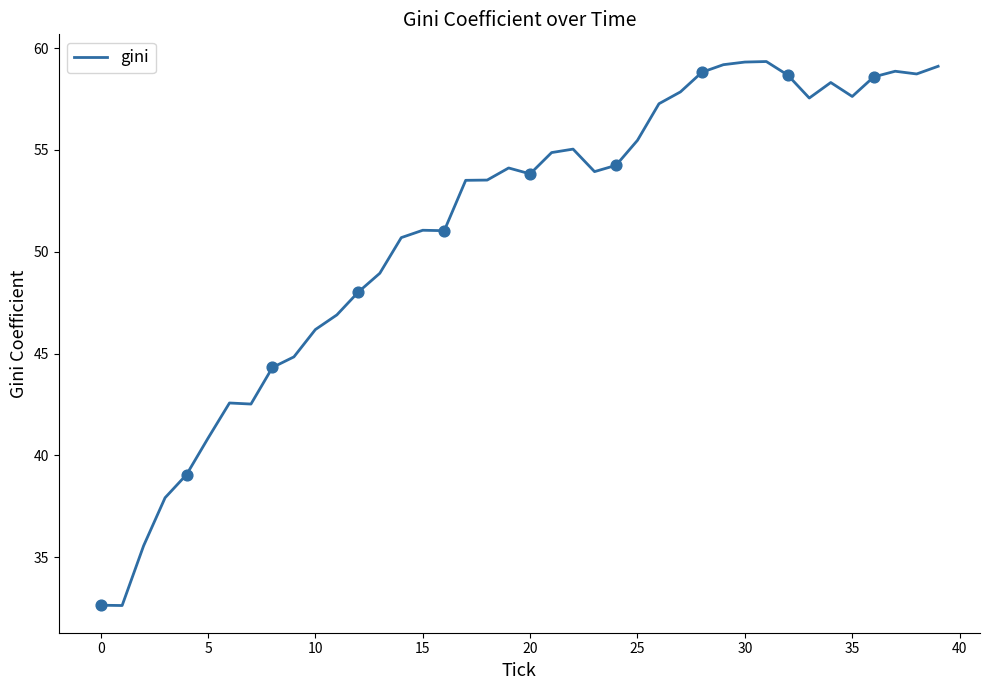

What is the minimum value shown in the chart?

32.6